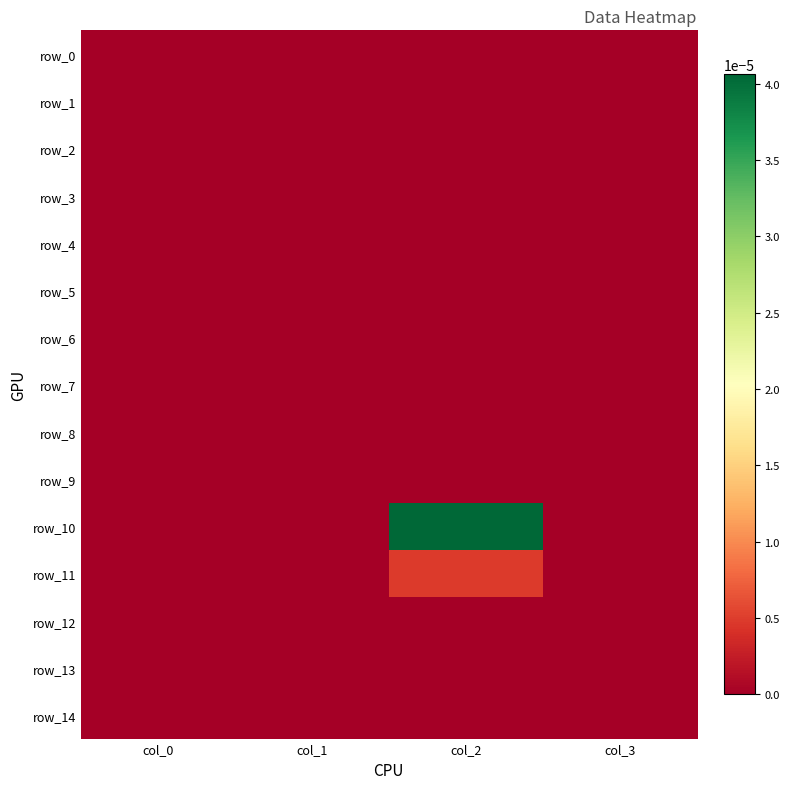

Which series has the widest spread of values?

row_10